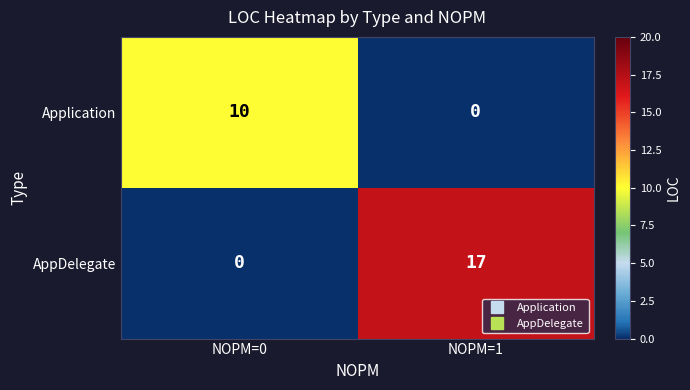

What is the difference between the maximum and minimum values in the AppDelegate series?

17